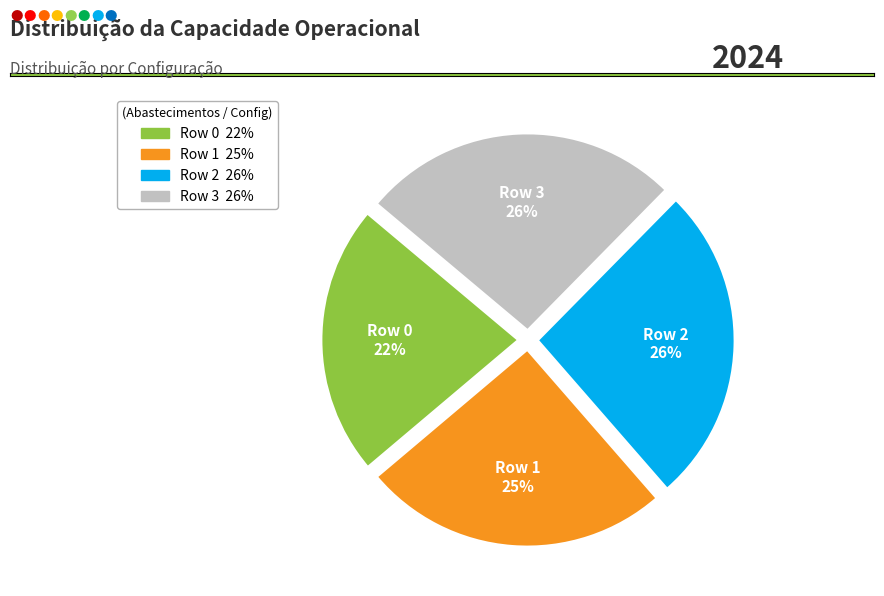

Is Row 0 the majority of the pie?

No